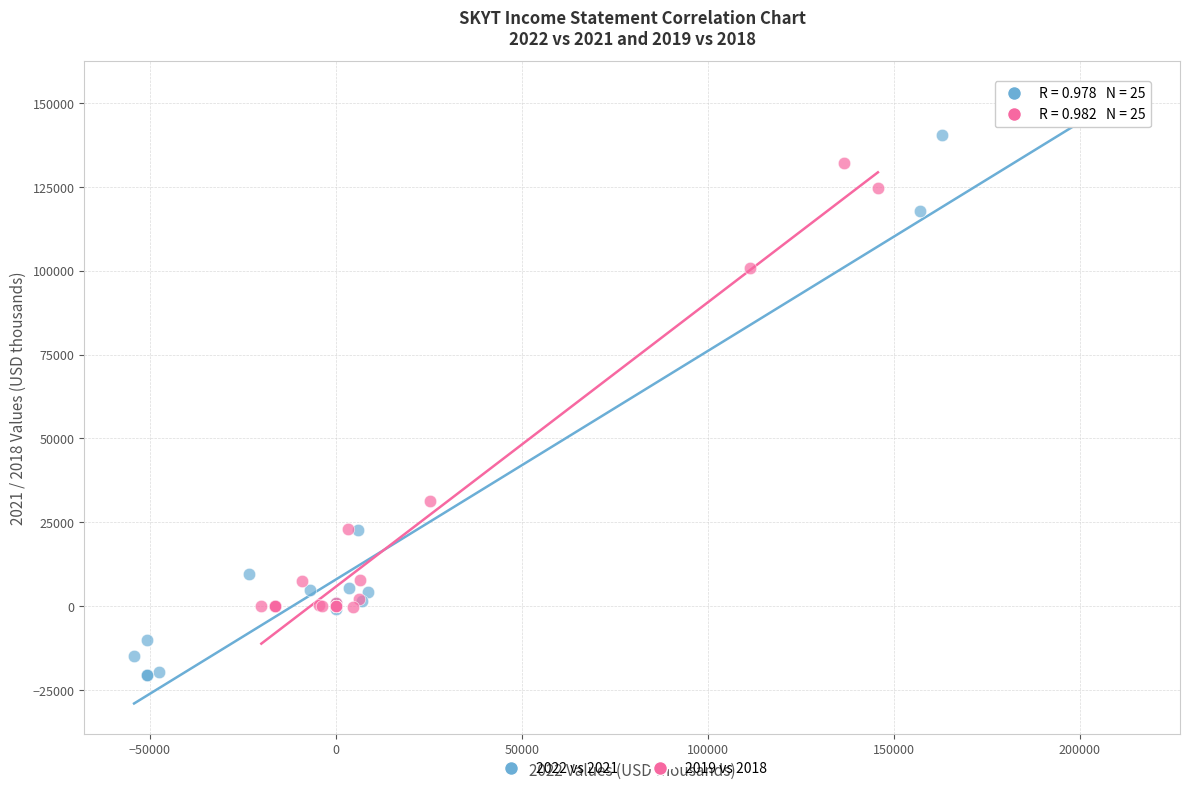

Which series contains the lowest Y value?

2022 vs 2021